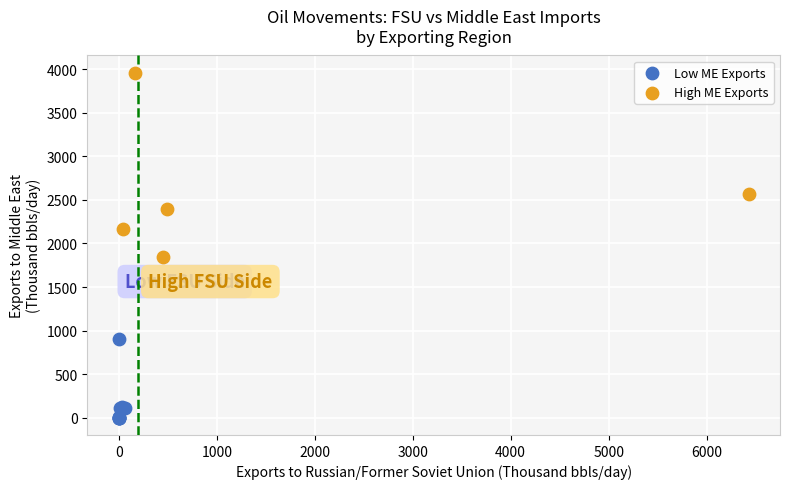

Which series has the widest spread of Y values?

High ME Exports